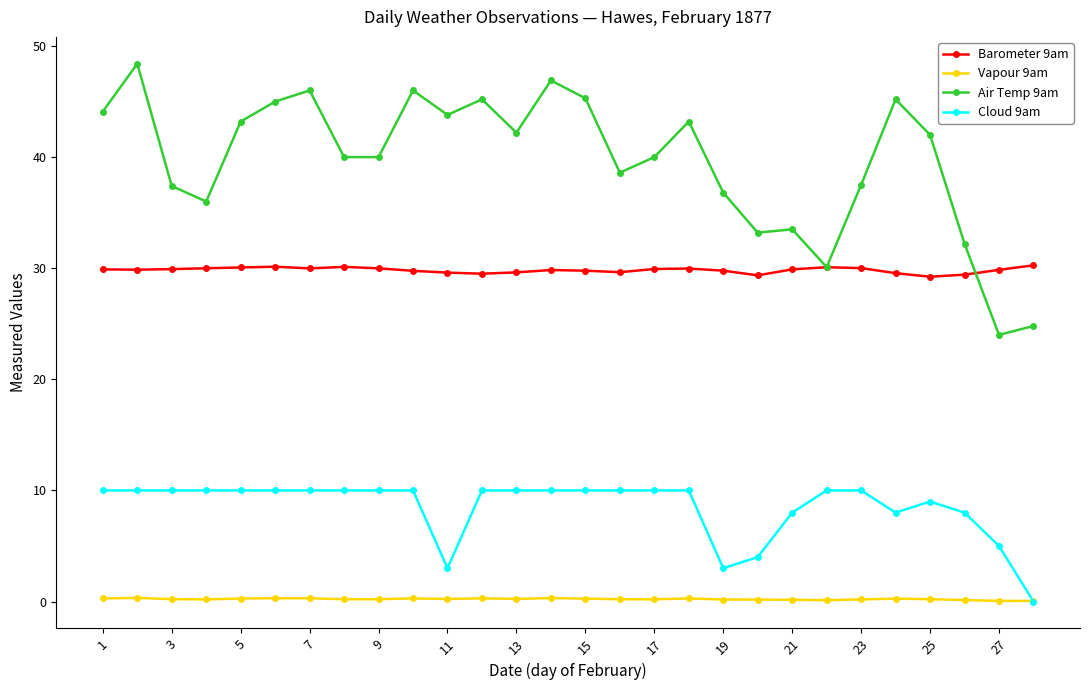

True or false: Air Temp 9am has more than 0 points higher than both neighbors.

True